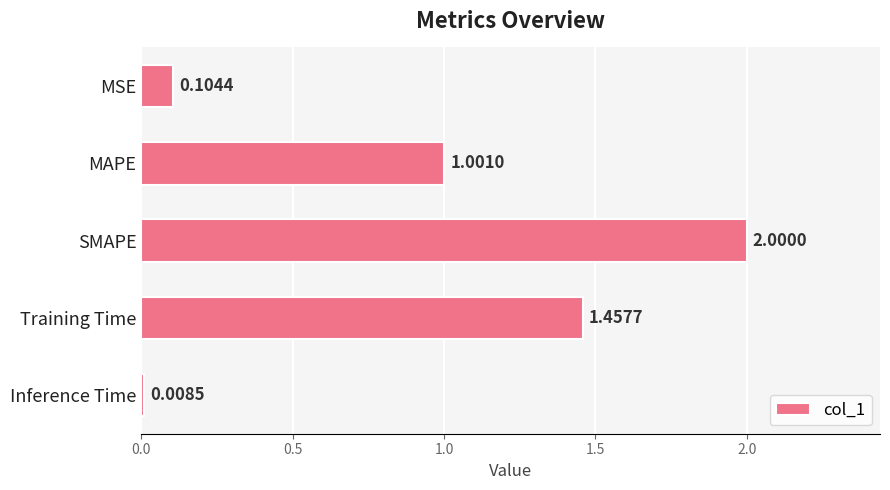

What is the change in value from SMAPE to Inference Time?

-2.0